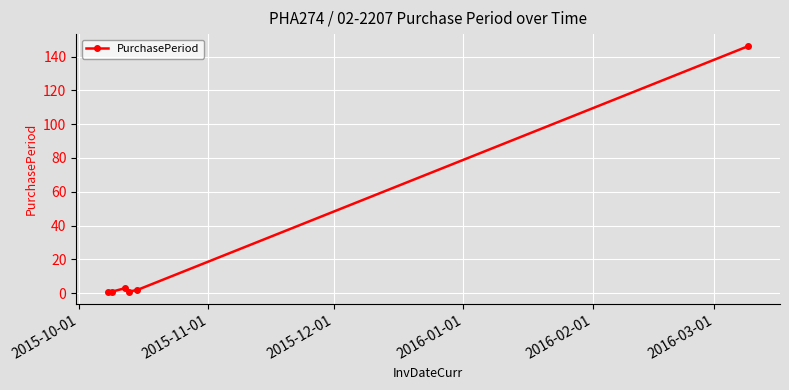

True or false: the data has more than 2 interior local peaks.

False